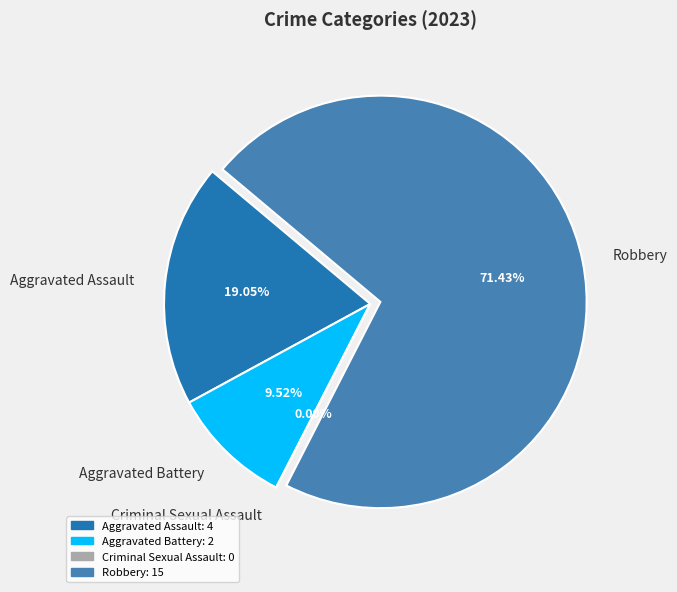

What is the change in value from Aggravated Assault to Criminal Sexual Assault?

-4